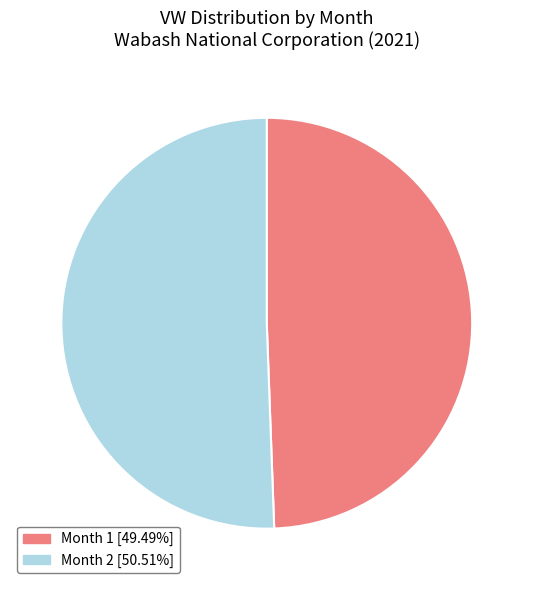

Is the sum of Month 1 [49.49%] and Month 2 [50.51%] greater than half?

Yes